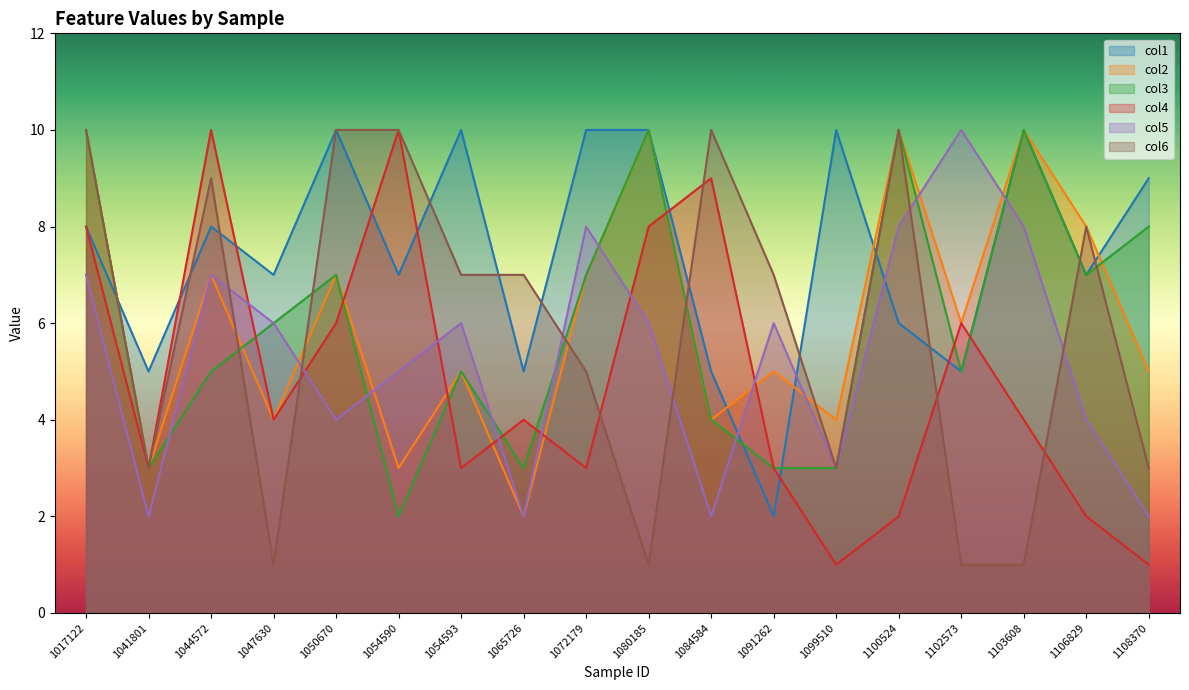

Where do col1 and col6 first cross each other?

1017122 and 1041801